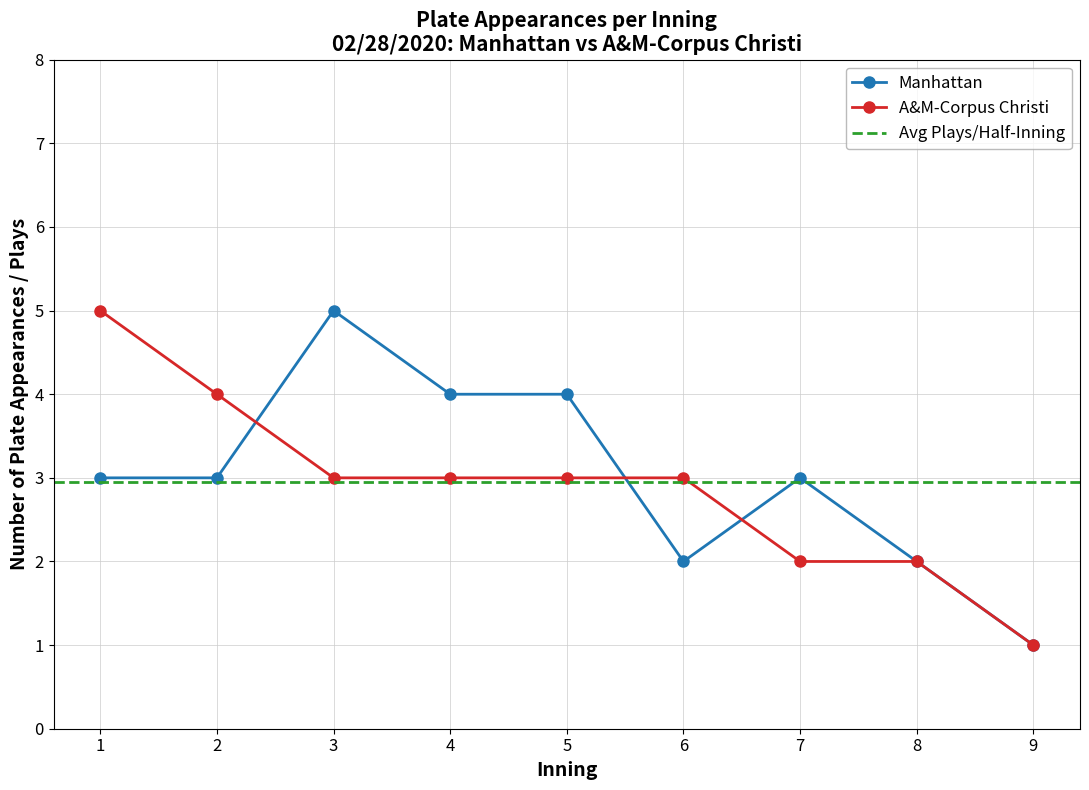

Which category has the lowest value in the Manhattan series?

9